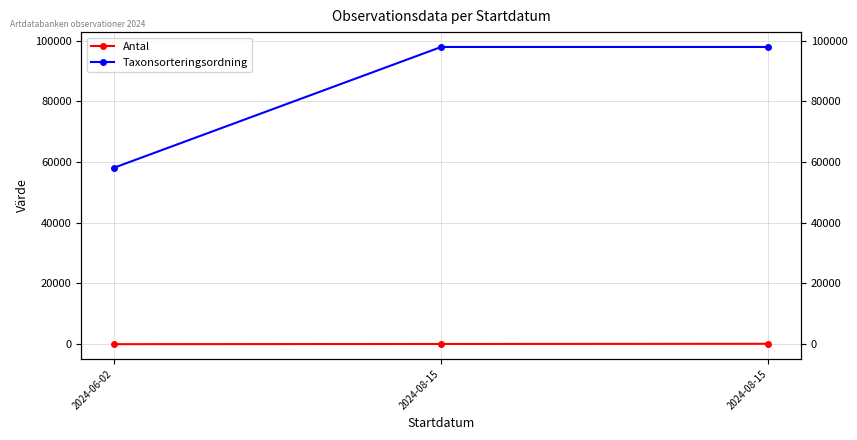

Reading left to right, list all the values displayed in this chart.

Antal: 1	65	130
Taxonsorteringsordning: 58131	97905	97905